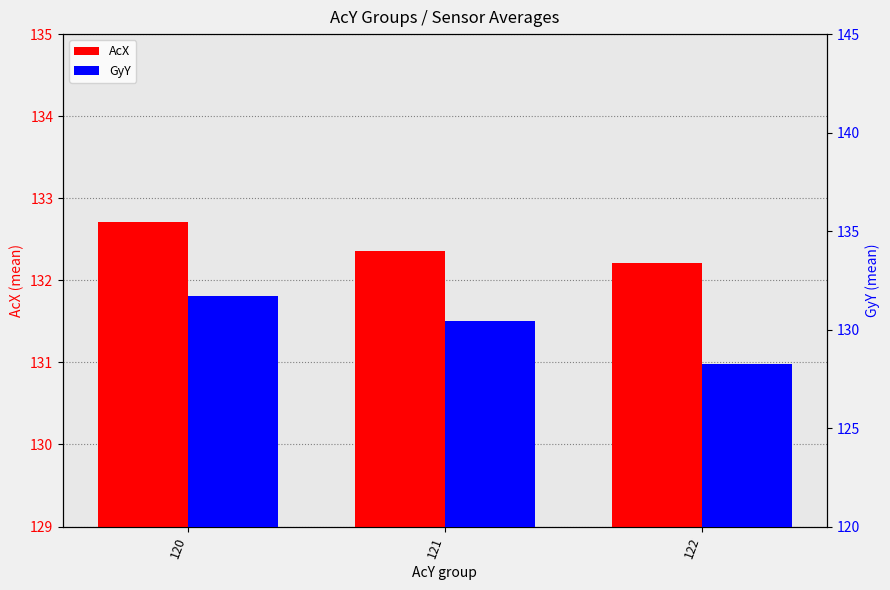

What is the spread (max minus min) of values at 121?

1.9